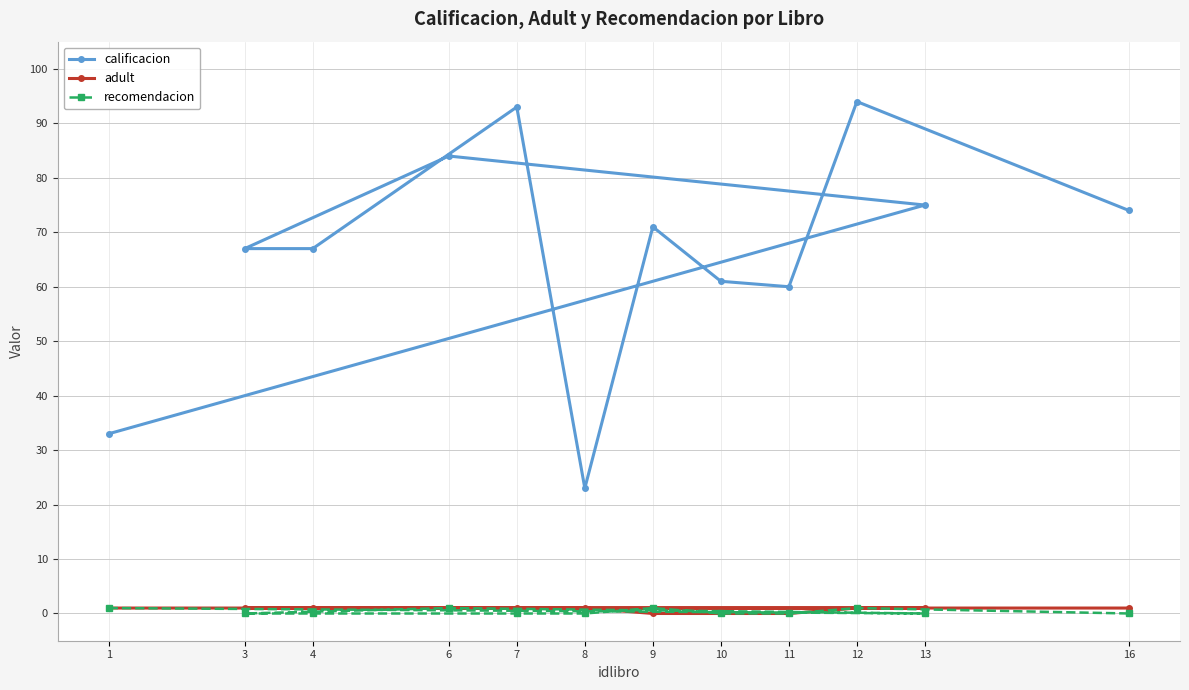

Rank the series by their maximum value, from lowest to highest.

adult, recomendacion, calificacion